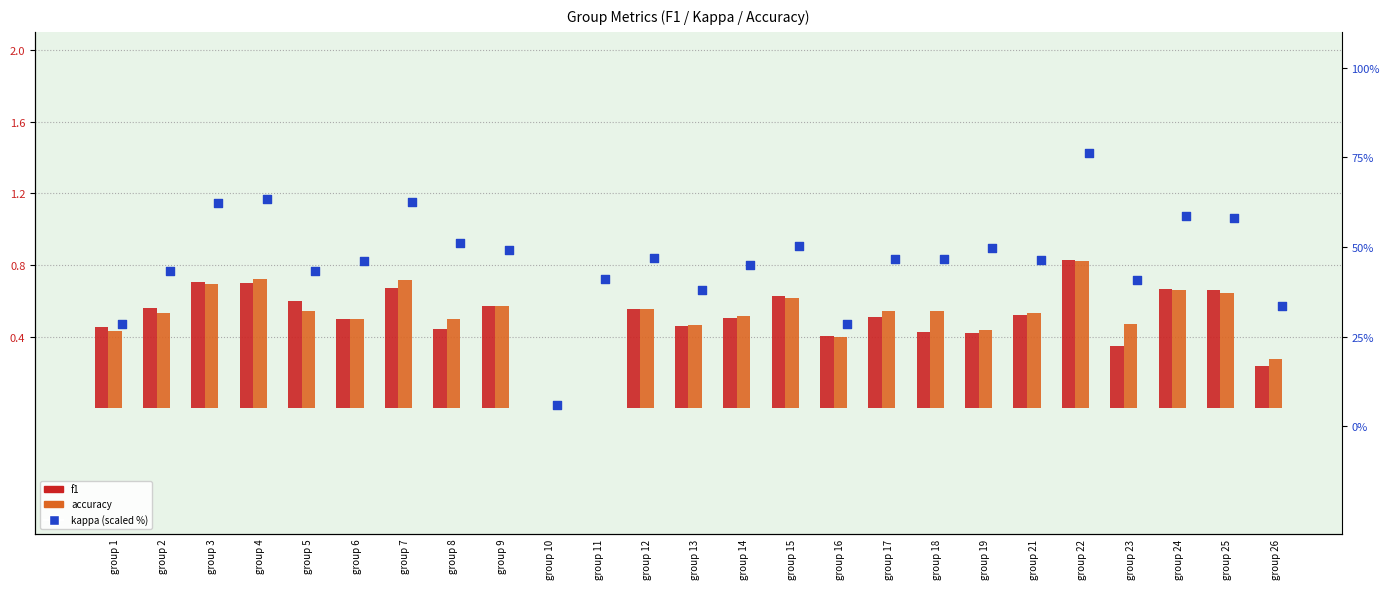

At which category is the sum across all series the highest?

group 22